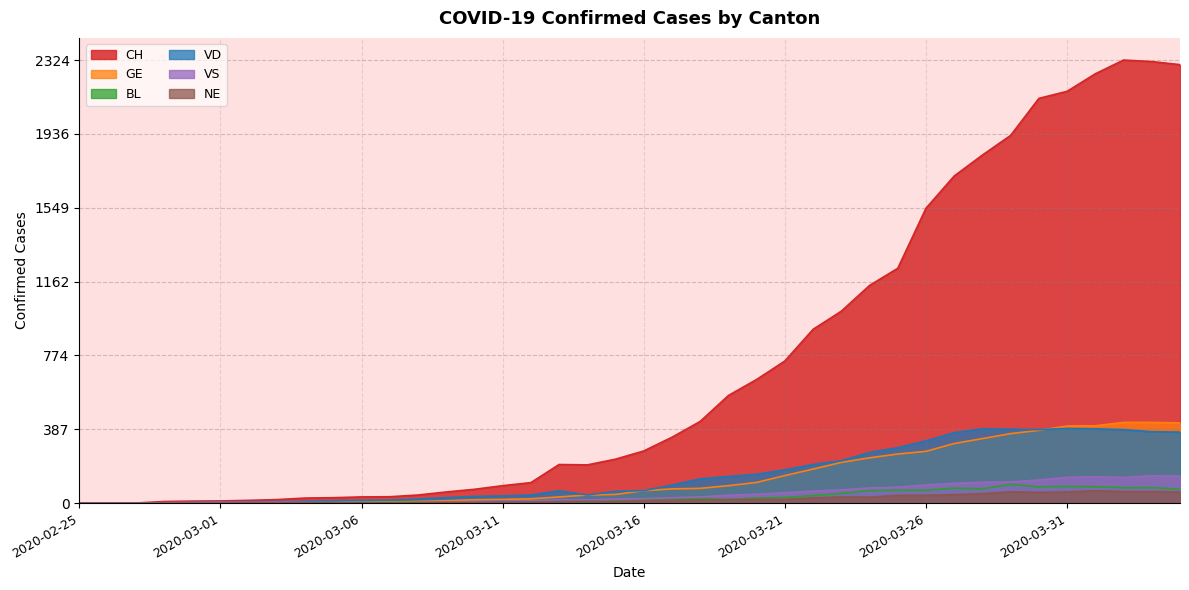

Is the value of NE at 2020-03-23 greater than the value of VS at 2020-02-27?

Yes